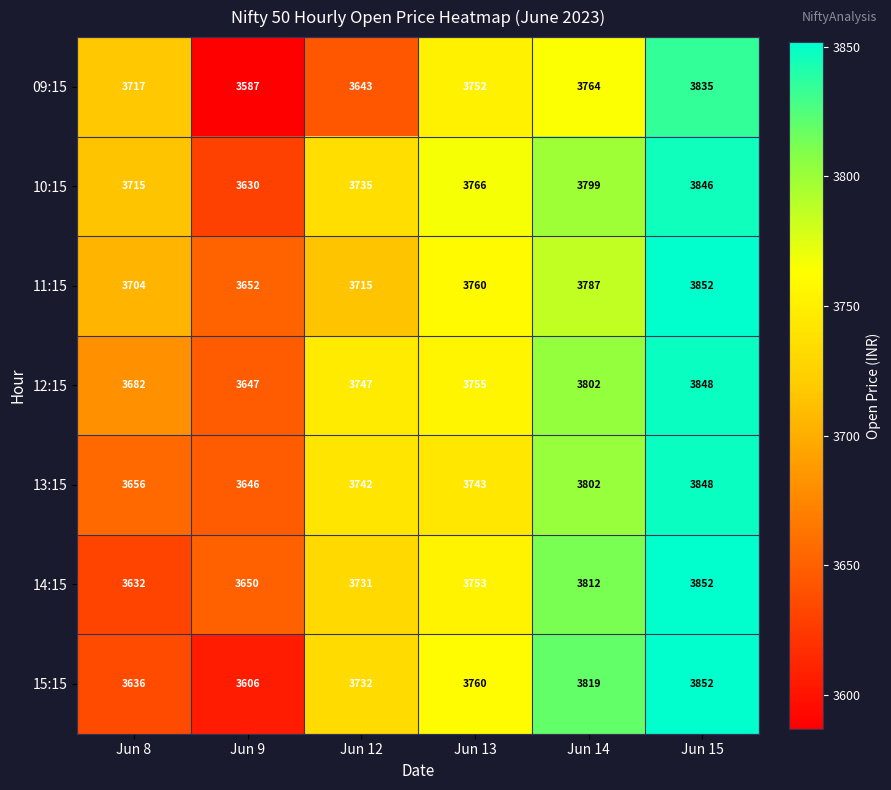

What is the difference between the highest and lowest values at Jun 8?

85